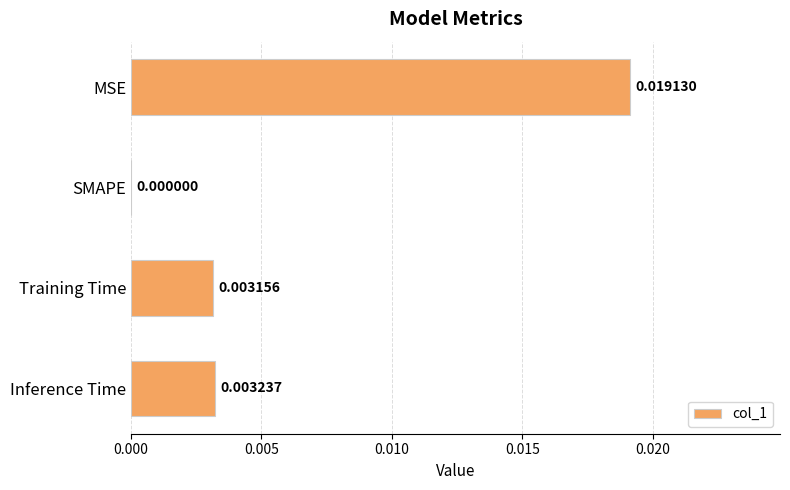

Which label corresponds to the largest value in the chart?

MSE